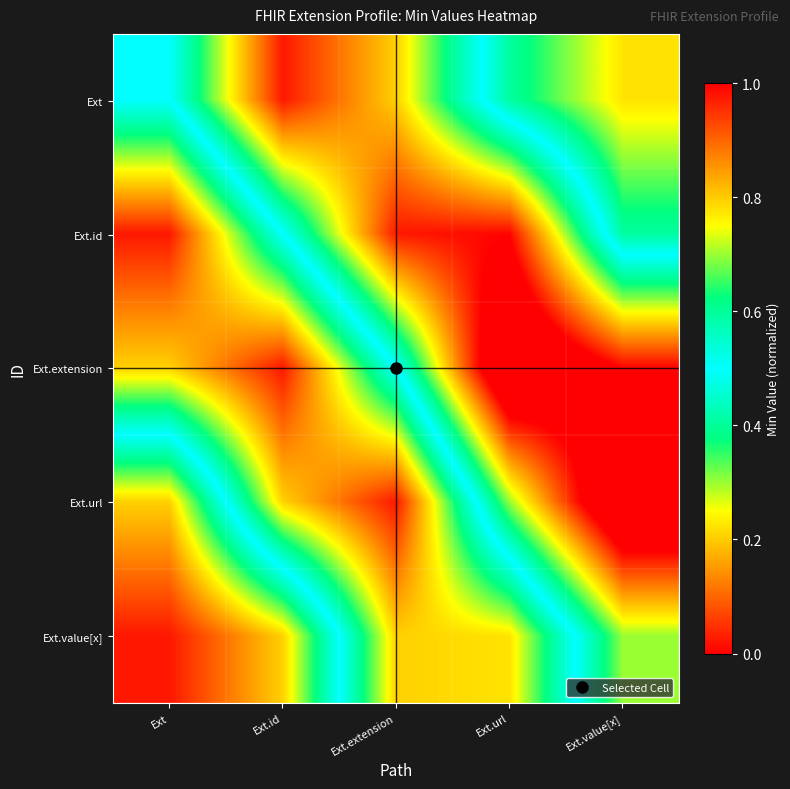

Which series changed the most between Ext.id and Ext.extension?

Ext.value[x]